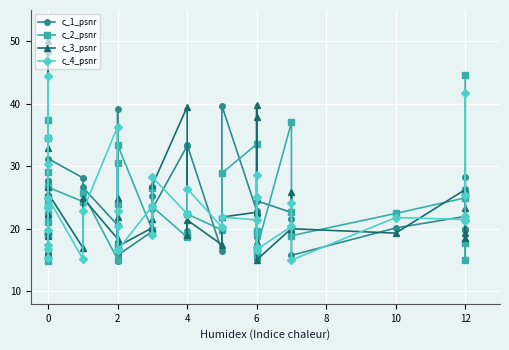

In c_2_psnr, how many points are lower than both neighbors (excluding endpoints)?

12